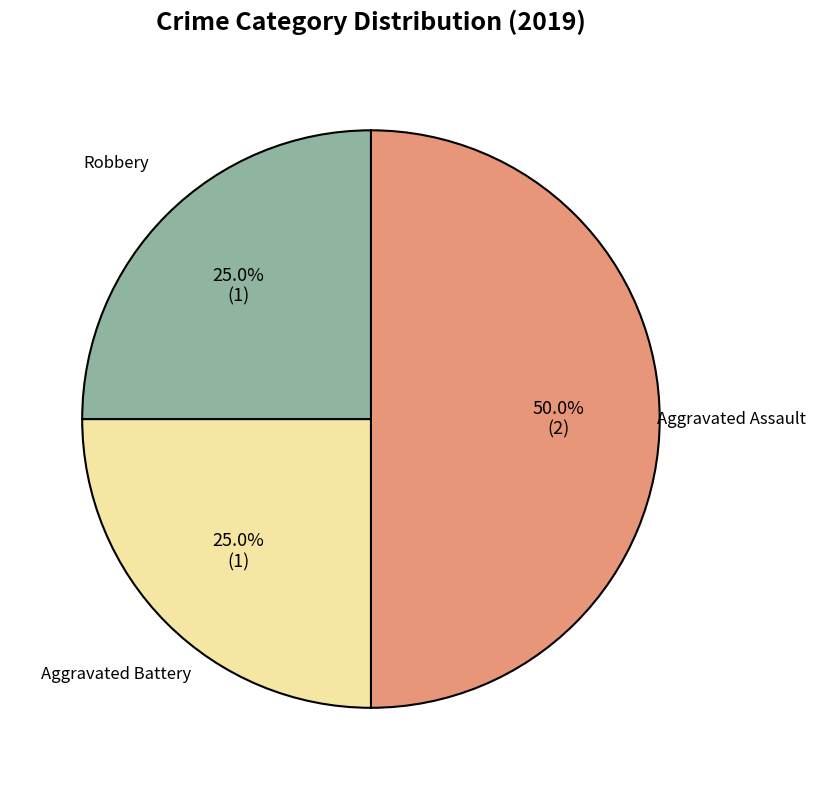

Between Aggravated Battery and Aggravated Assault, which is larger?

Aggravated Assault